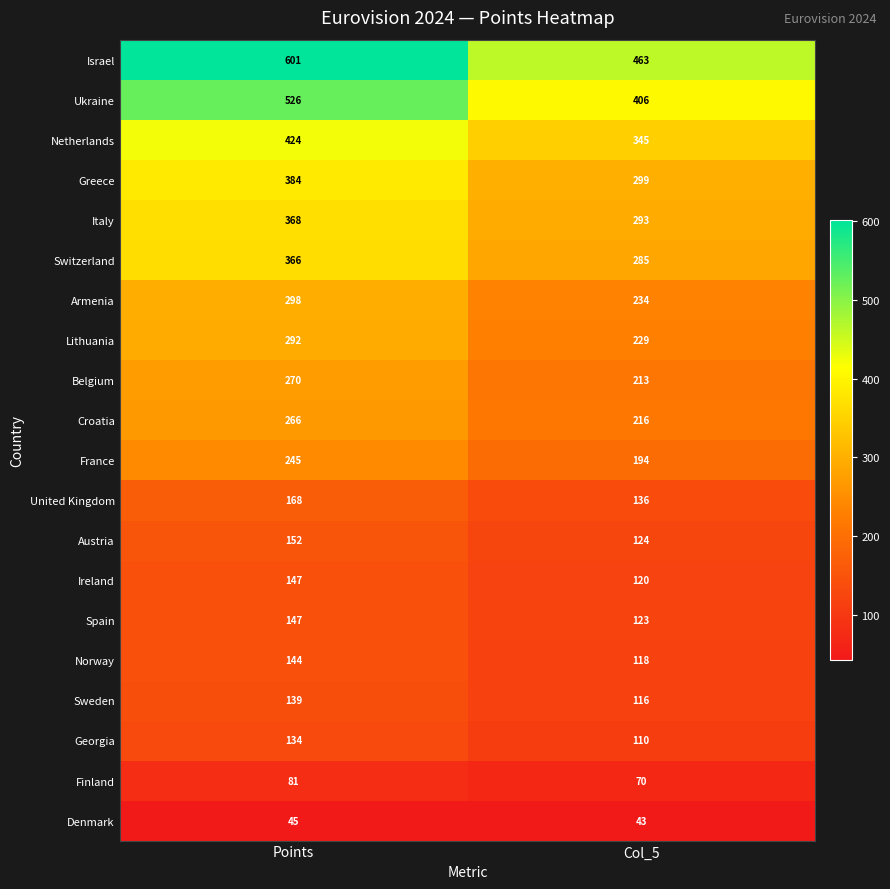

Which label corresponds to the largest value in the chart?

Points